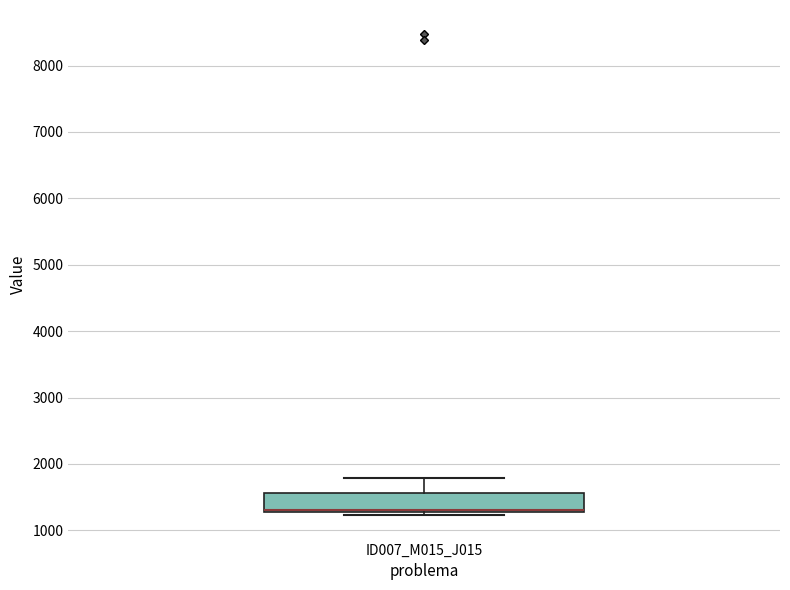

Where is the lower edge of the box for ID007_M015_J015 on the y-axis? The values are not printed on the chart, so give them approximately, as read against the axis.

1300